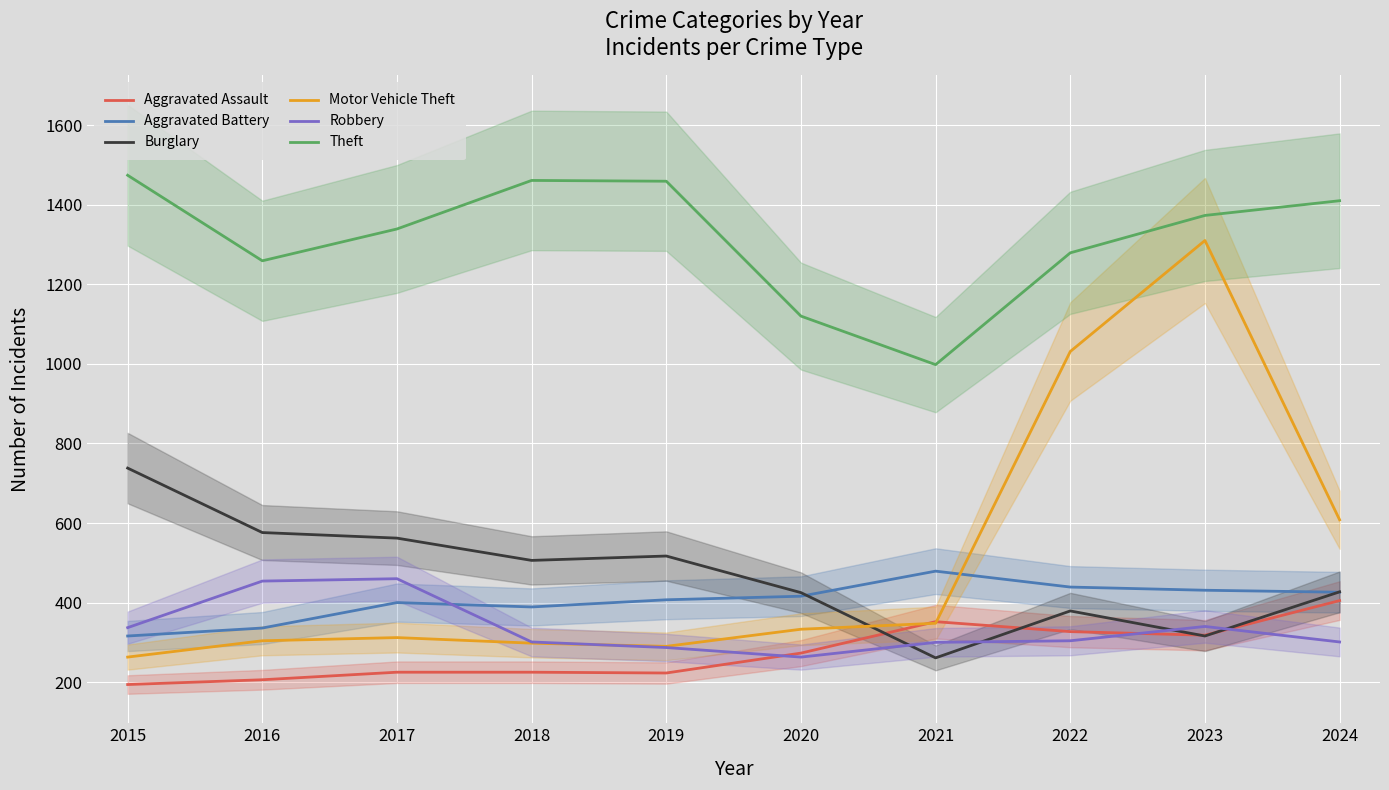

The value of Theft at 2021 is 438. True or false?

False